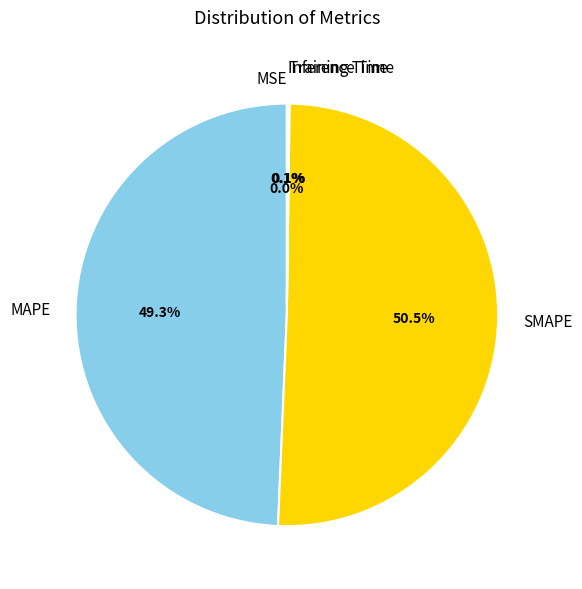

What is the largest slice in the pie chart?

SMAPE